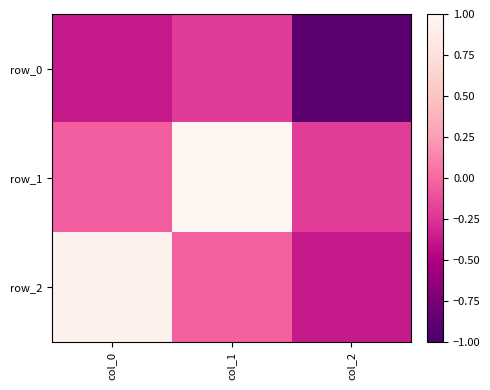

Between col_1 and col_2, which series saw the biggest shift?

row_1